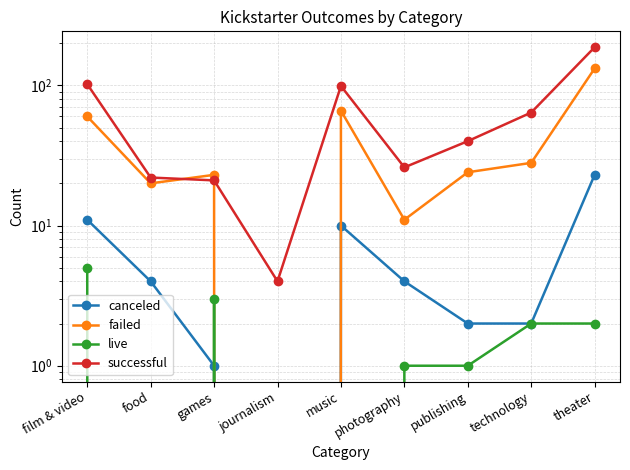

What is the difference between the second highest and second lowest values in the failed series?

55